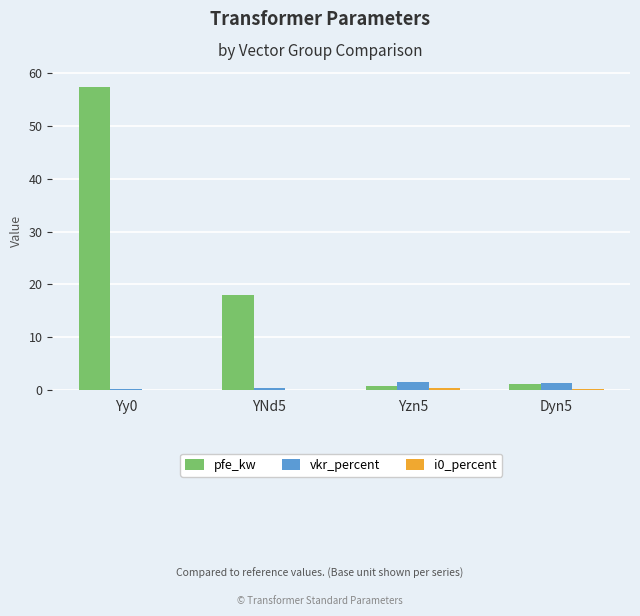

What is the sum of all pfe_kw values?

77.5